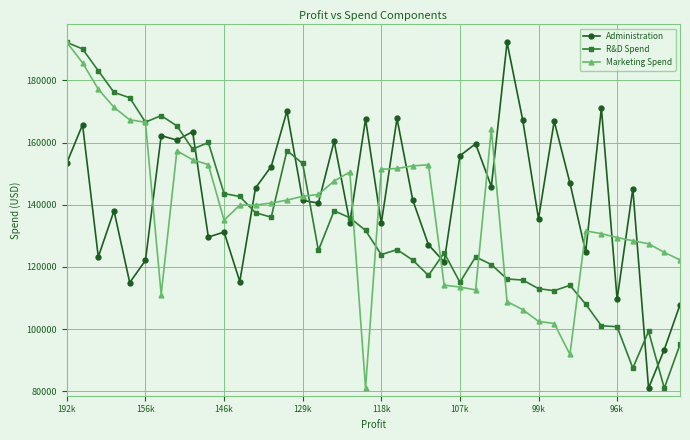

At how many categories does at least one series exceed 105020?

40